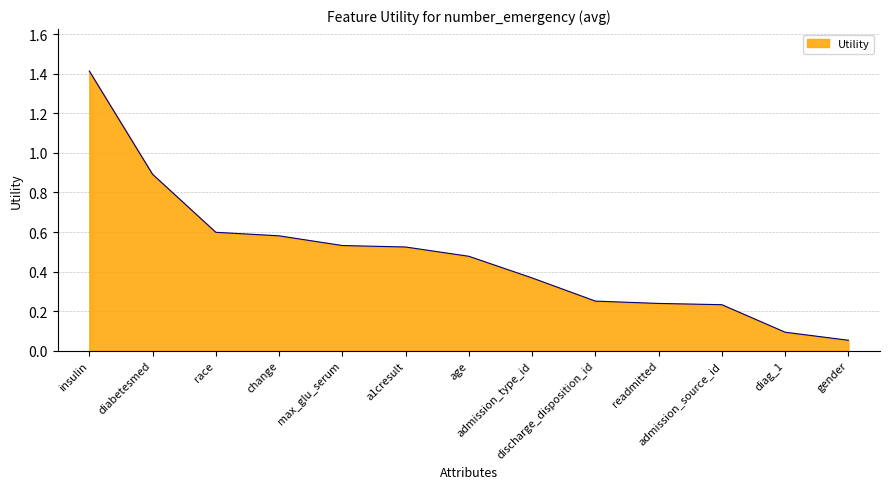

Is it true that the value at race is 0.6?

True